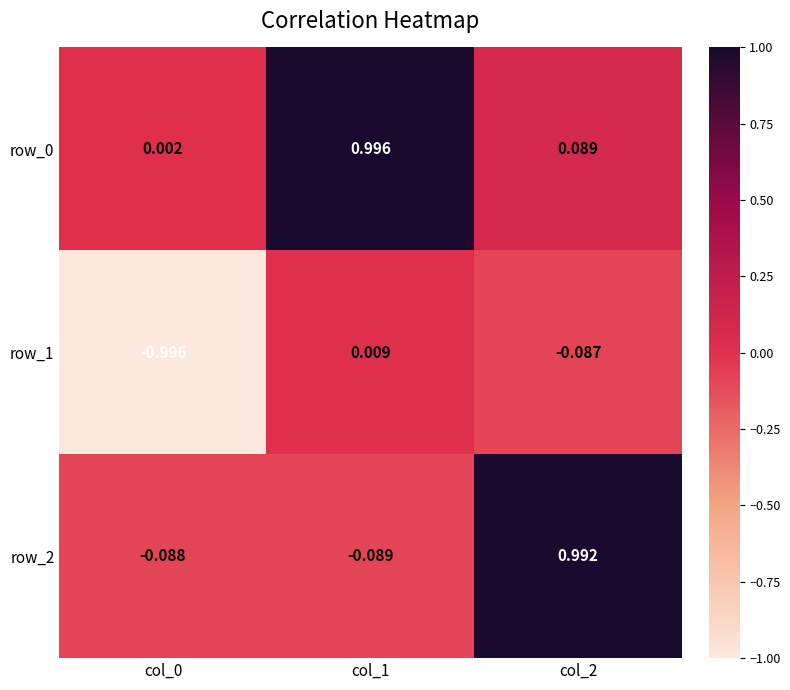

Is the value of row_1 at col_2 greater than the value of row_0 at col_1?

No